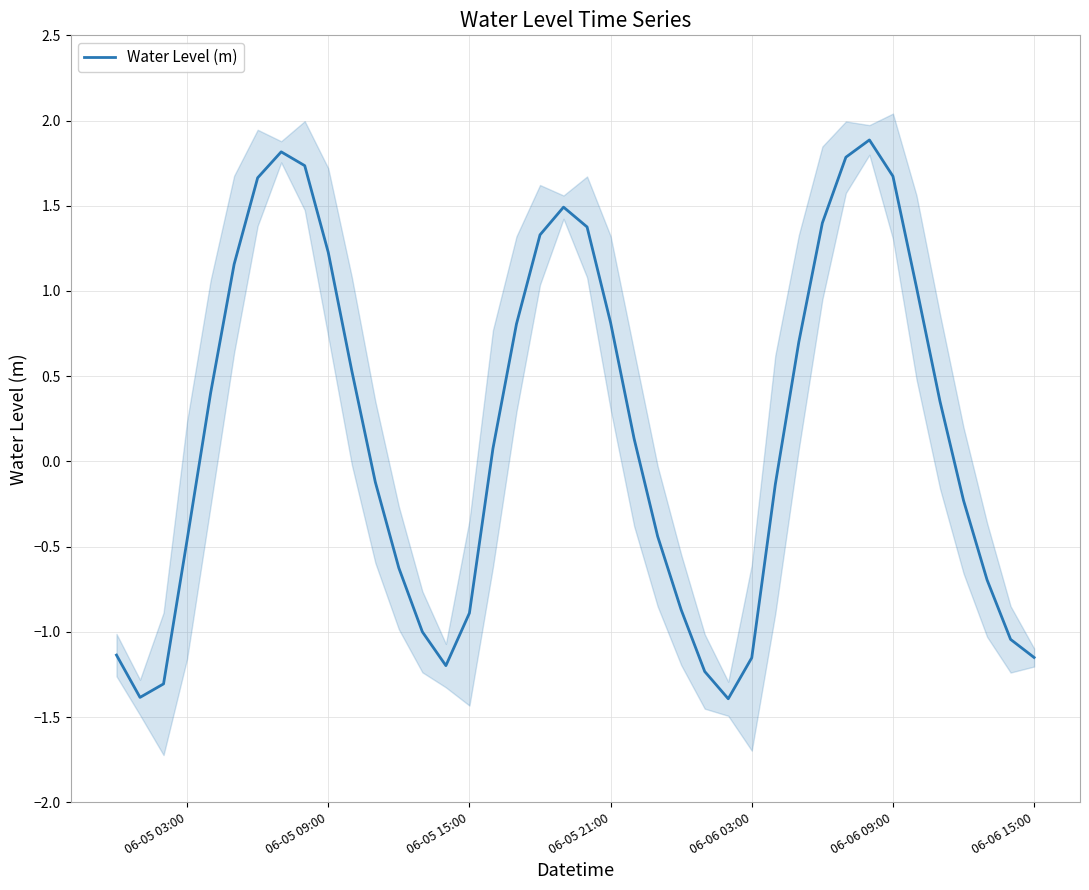

Reading left to right, list all the values displayed in this chart.

-1.1	-1.4	-1.3	-0.5	0.4	1.2	1.7	1.8	1.7	1.2	0.5	-0.1	-0.6	-1.0	-1.2	-0.9	0.1	0.8	1.3	1.5	1.4	0.8	0.1	-0.4	-0.9	-1.2	-1.4	-1.2	-0.1	0.7	1.4	1.8	1.9	1.7	1.0	0.4	-0.2	-0.7	-1.0	-1.2